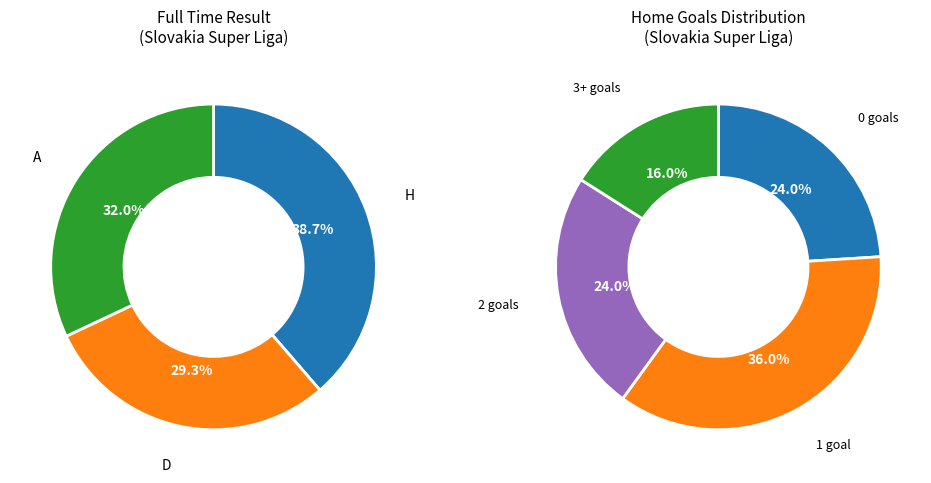

To the nearest percent, what percentage of the pie is A?

32%